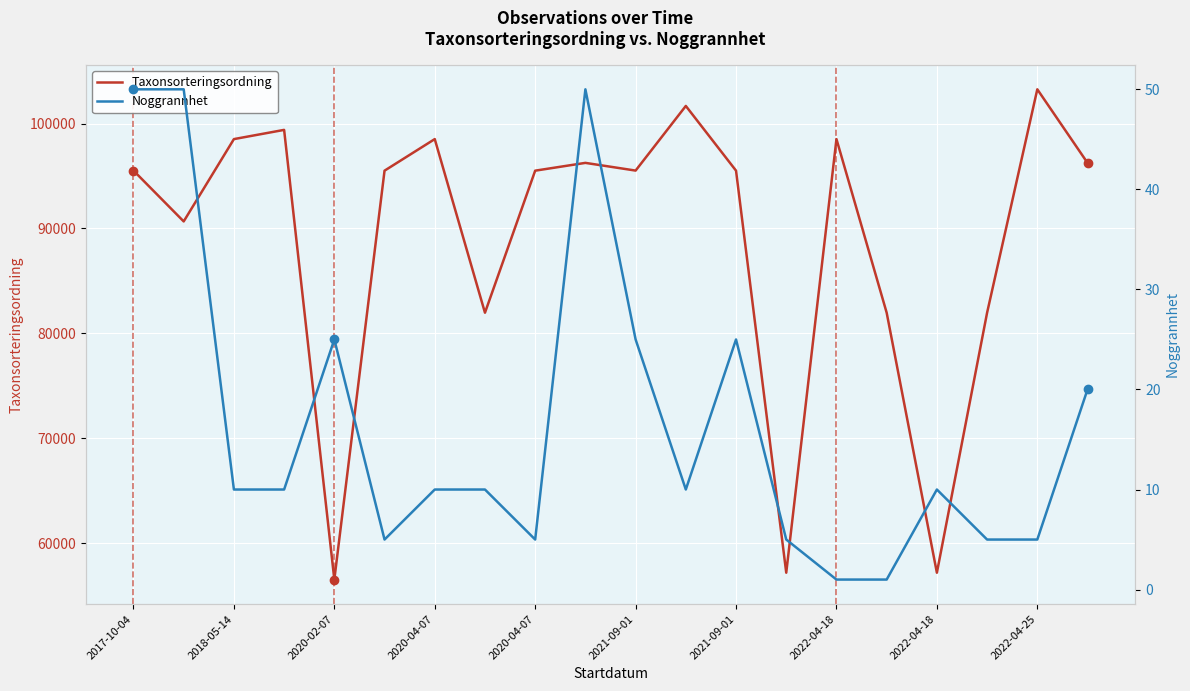

How many interior local valleys does the Taxonsorteringsordning series have?

6